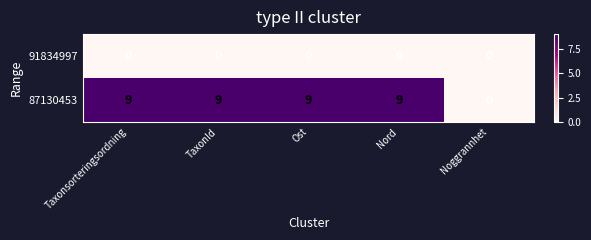

List the series in order of their peak value, lowest first.

91834997, 87130453